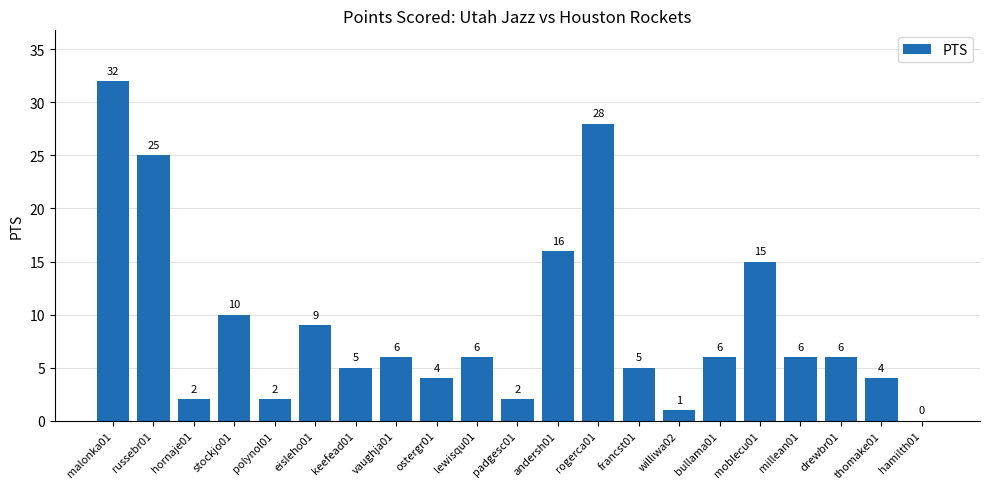

Reading left to right, list all the values displayed in this chart.

32	25	2	10	2	9	5	6	4	6	2	16	28	5	1	6	15	6	6	4	0